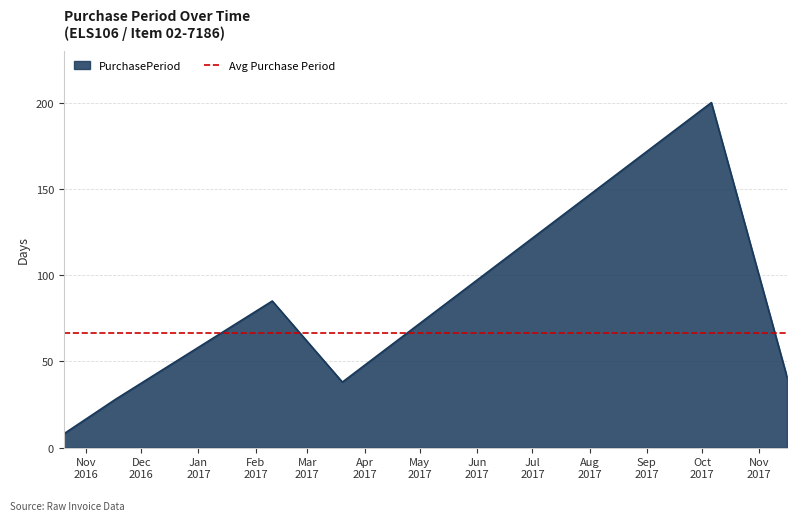

At which category does the data reach its first local peak?

2017-02-10